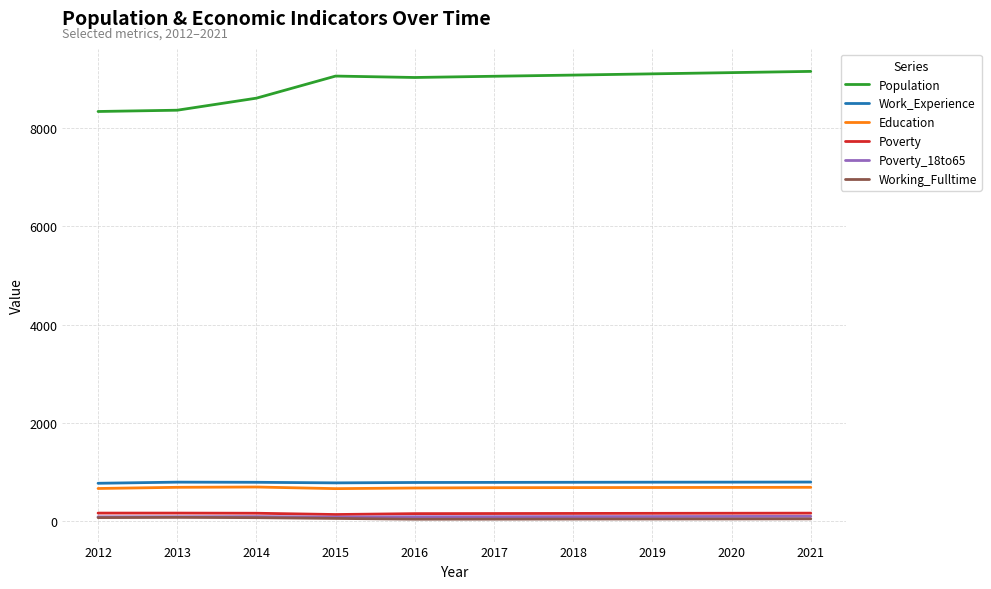

Is the value of Poverty at 2020 greater than the value of Education at 2013?

No